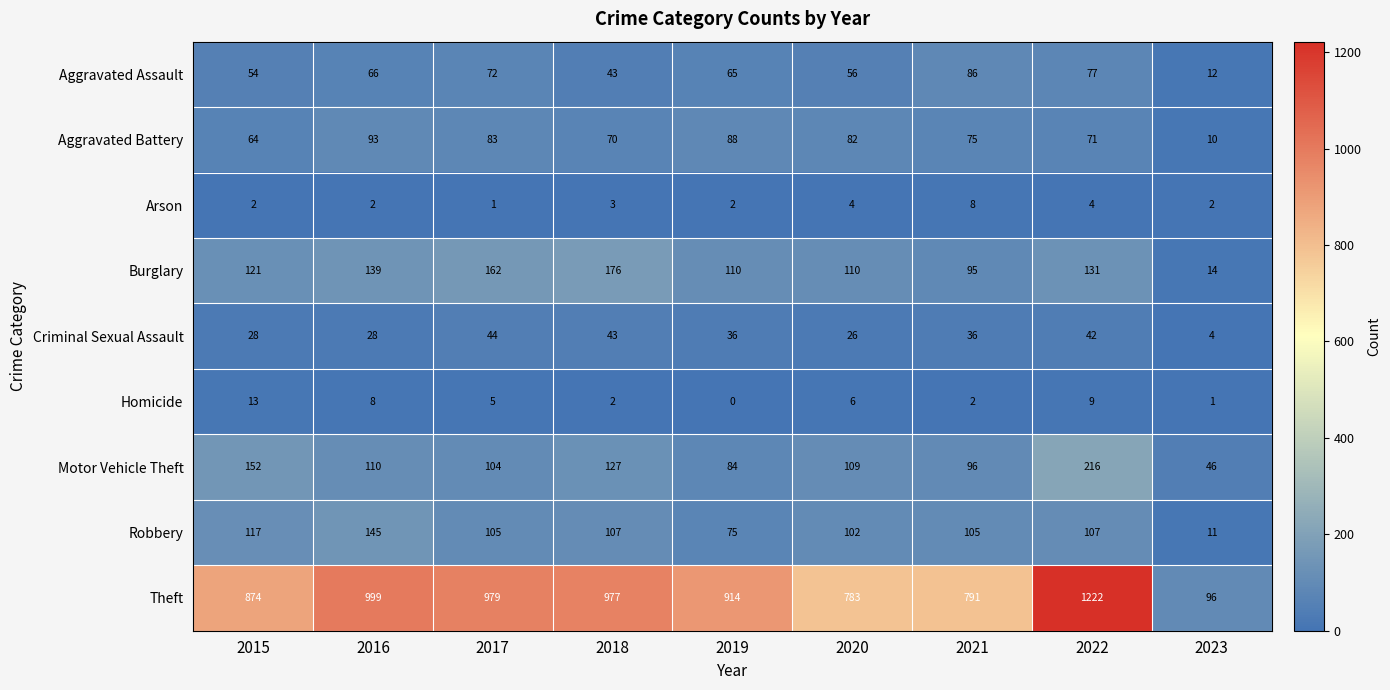

Which series has the largest range (max minus min)?

Theft